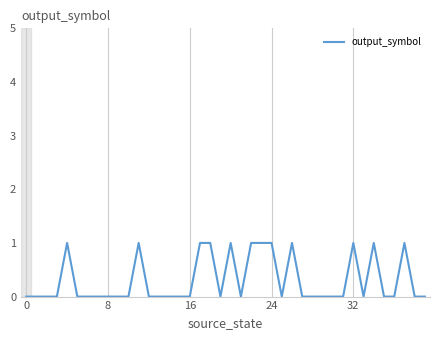

How many points are lower than both their immediate neighbors (excluding endpoints)?

4